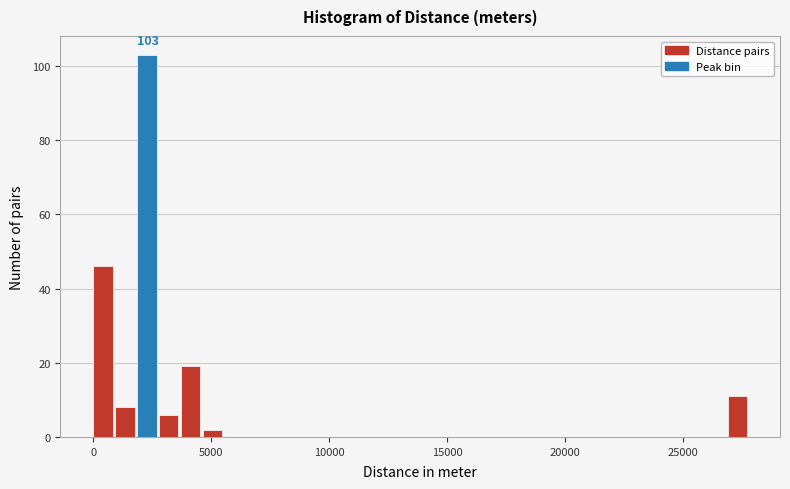

Around what value on the x-axis is the tallest bar? Give the approximate position of its centre, as read against the axis.

2500